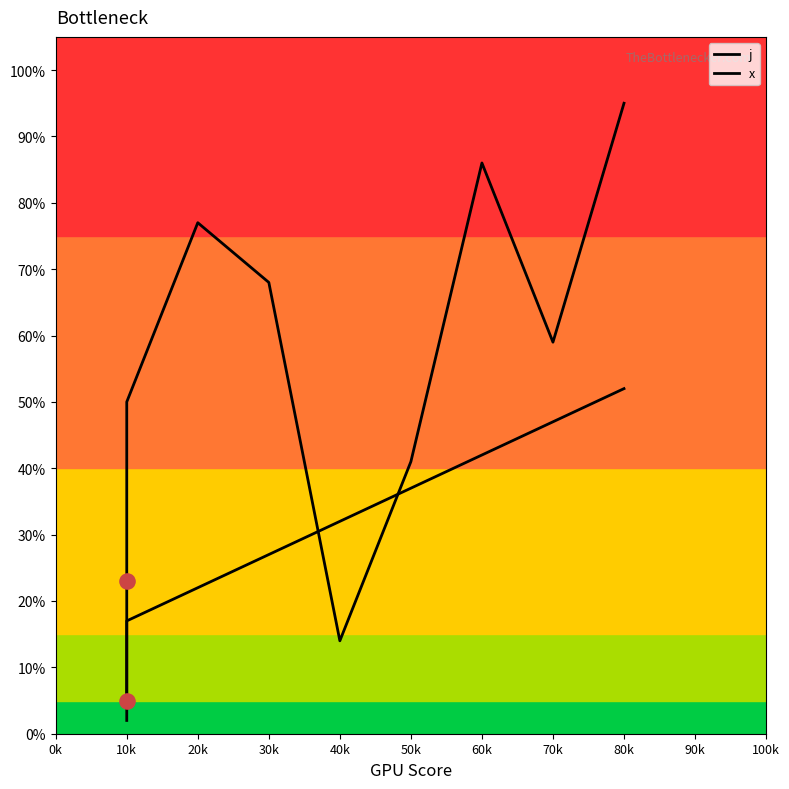

At how many categories does at least one series exceed 8?

10